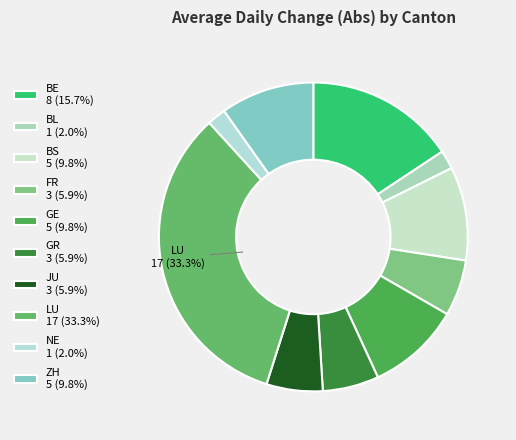

What percentage is the BS slice, to the nearest percent?

10%